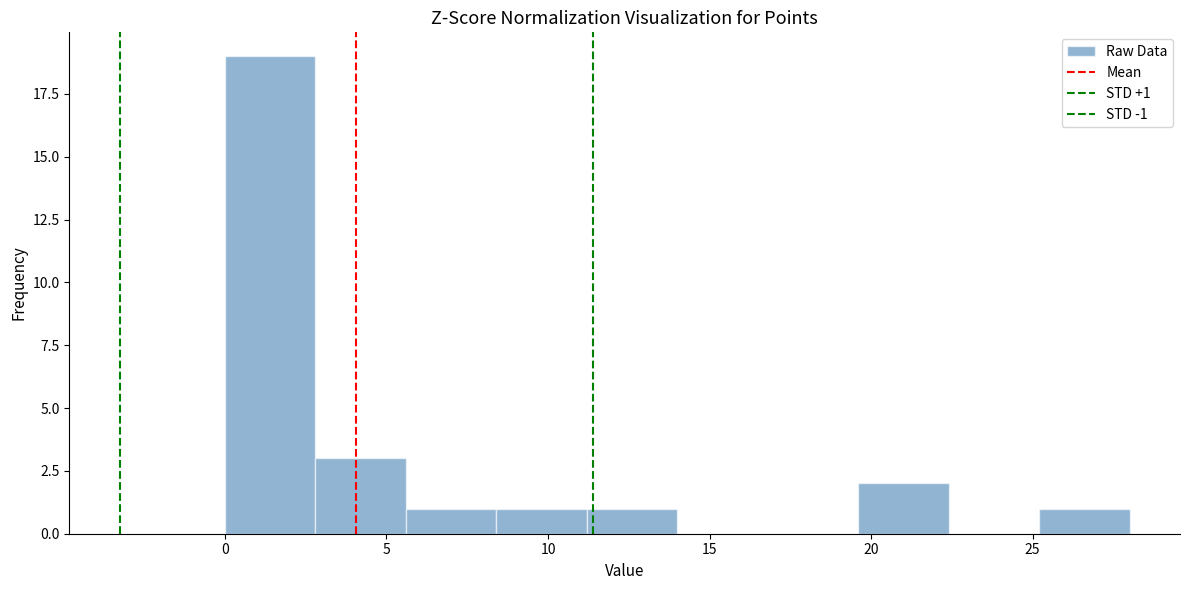

Which range on the x-axis has the tallest bar?

0.0 to 2.8